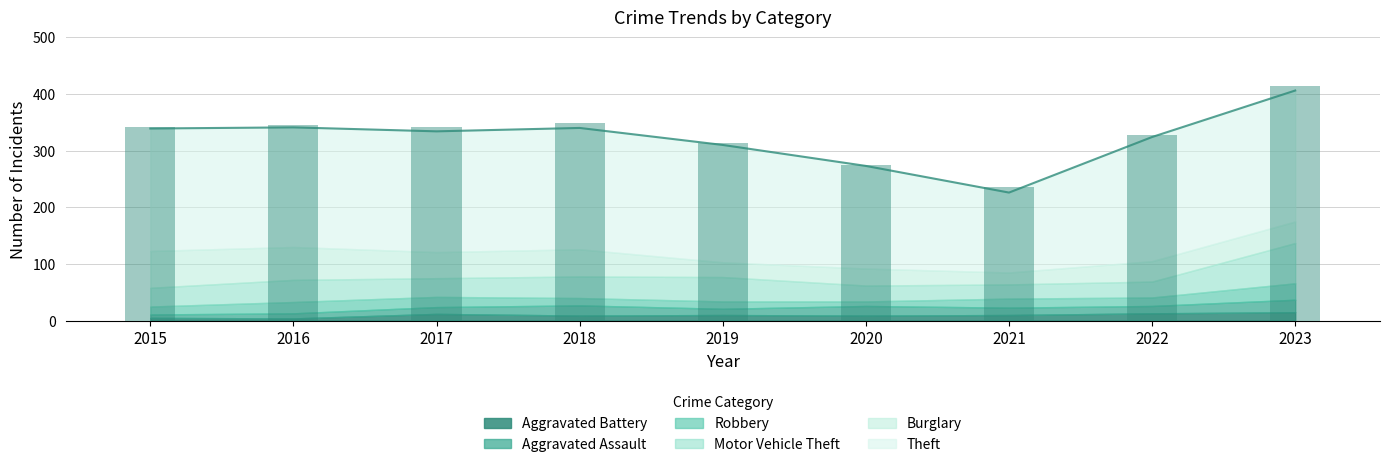

Rank the series by their maximum value, from highest to lowest.

Theft, Motor Vehicle Theft, Burglary, Robbery, Aggravated Assault, Aggravated Battery